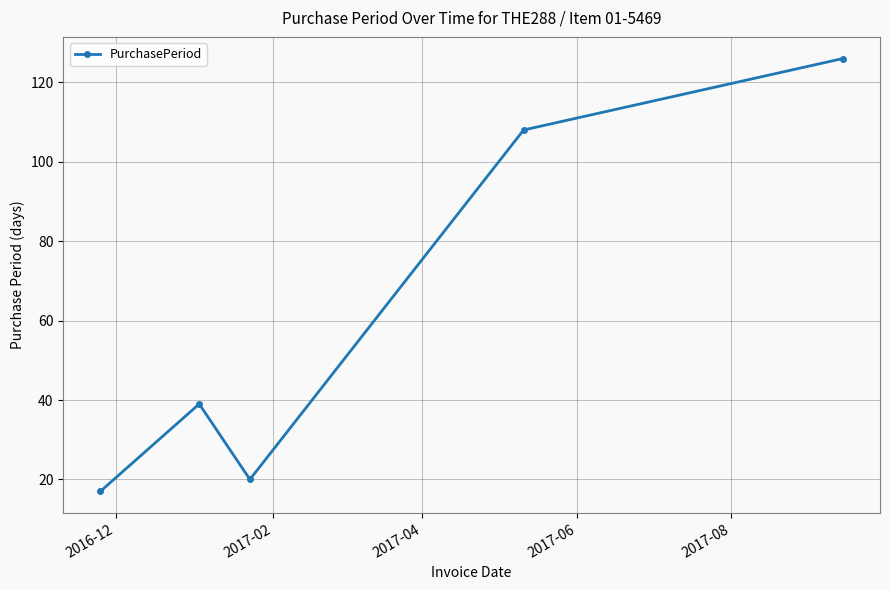

What is the greatest value displayed?

126